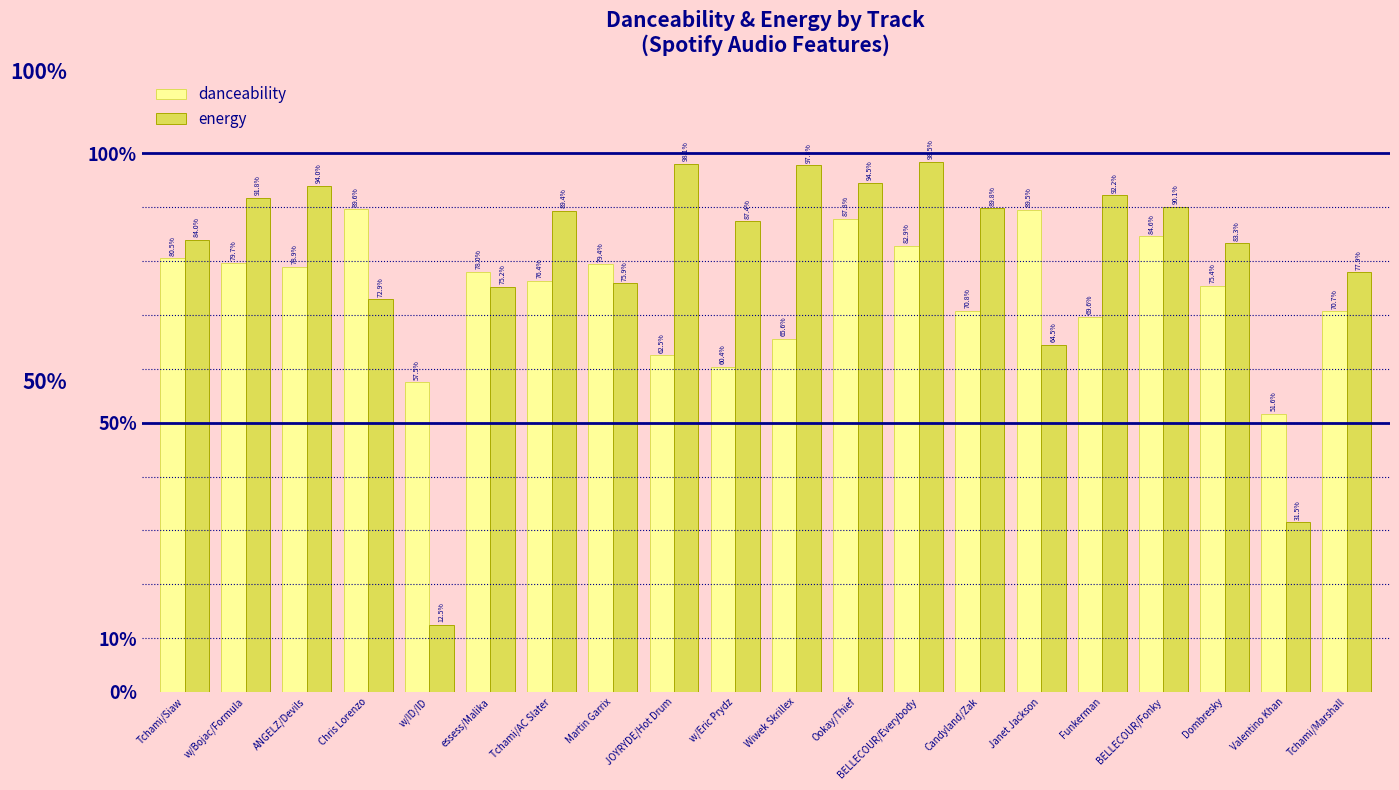

What is the difference between the maximum and minimum values in the energy series?

0.9